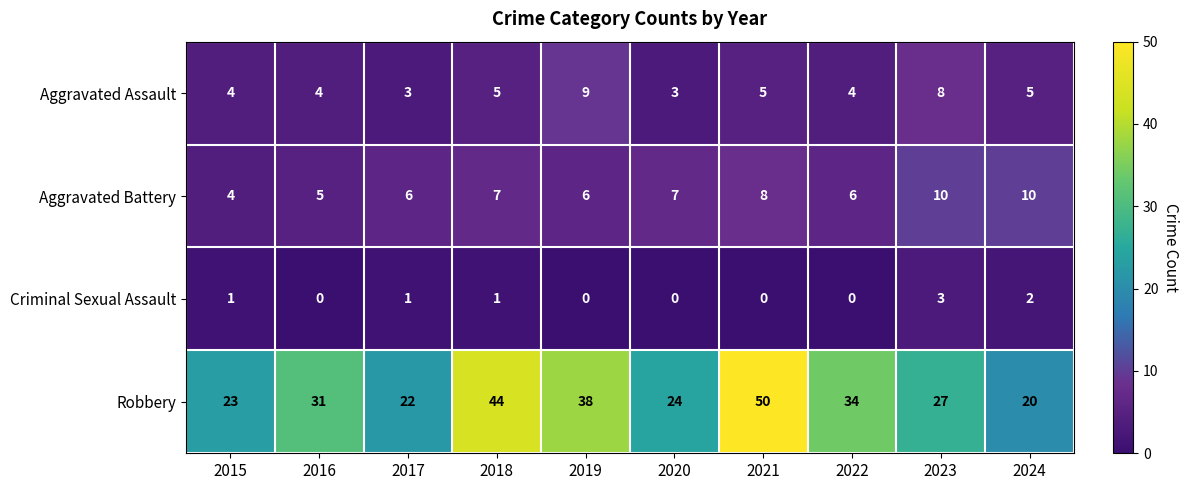

Rank the series by their maximum value, from lowest to highest.

Criminal Sexual Assault, Aggravated Assault, Aggravated Battery, Robbery